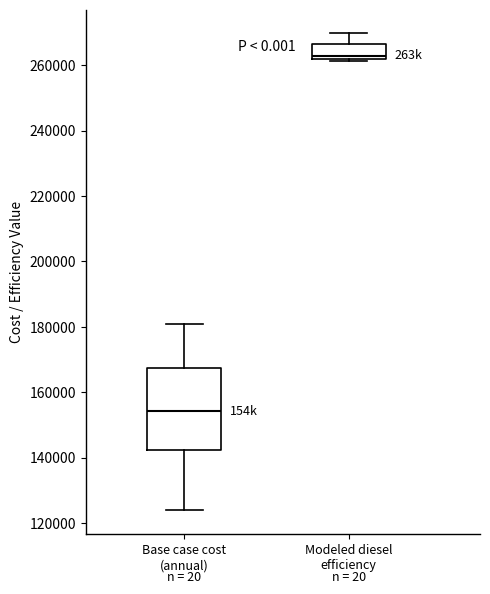

Which box has the lowest median line?

Base case cost (annual)